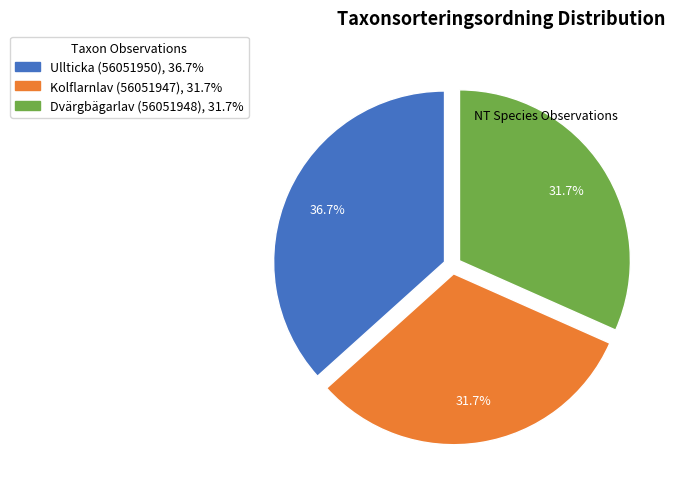

True or false: Kolflarnlav (56051947) accounts for 32% of the total.

True